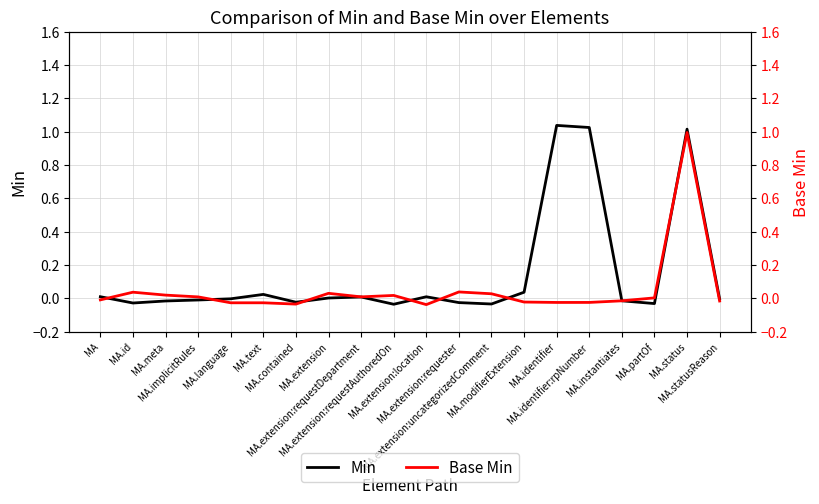

How many interior local valleys does the Base Min series have?

4